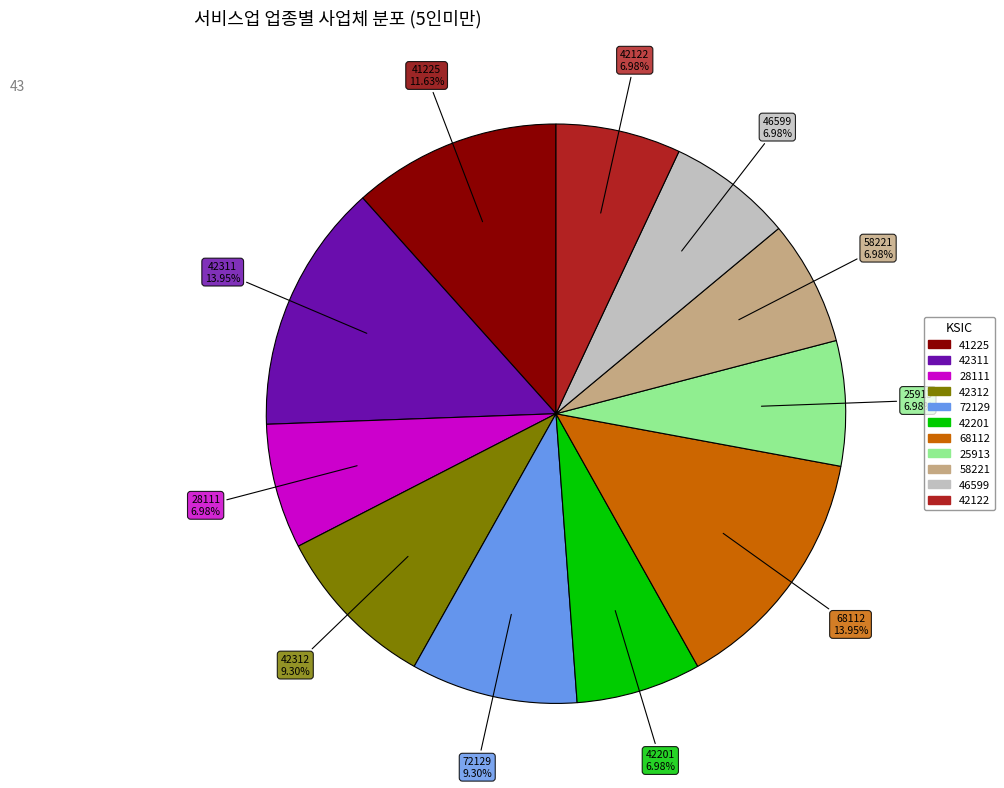

To the nearest percent, what is the combined percentage of 72129 and 68112?

23%